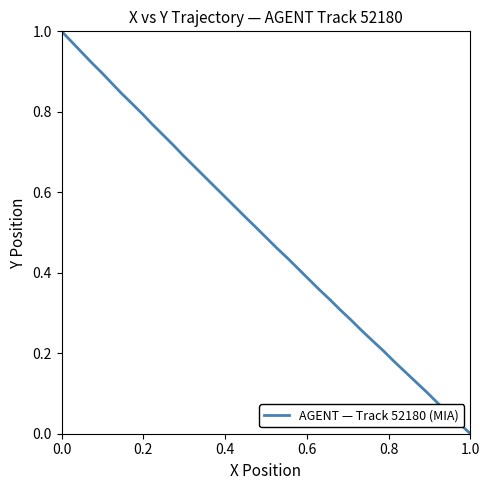

What is the sum of all values?

20.0